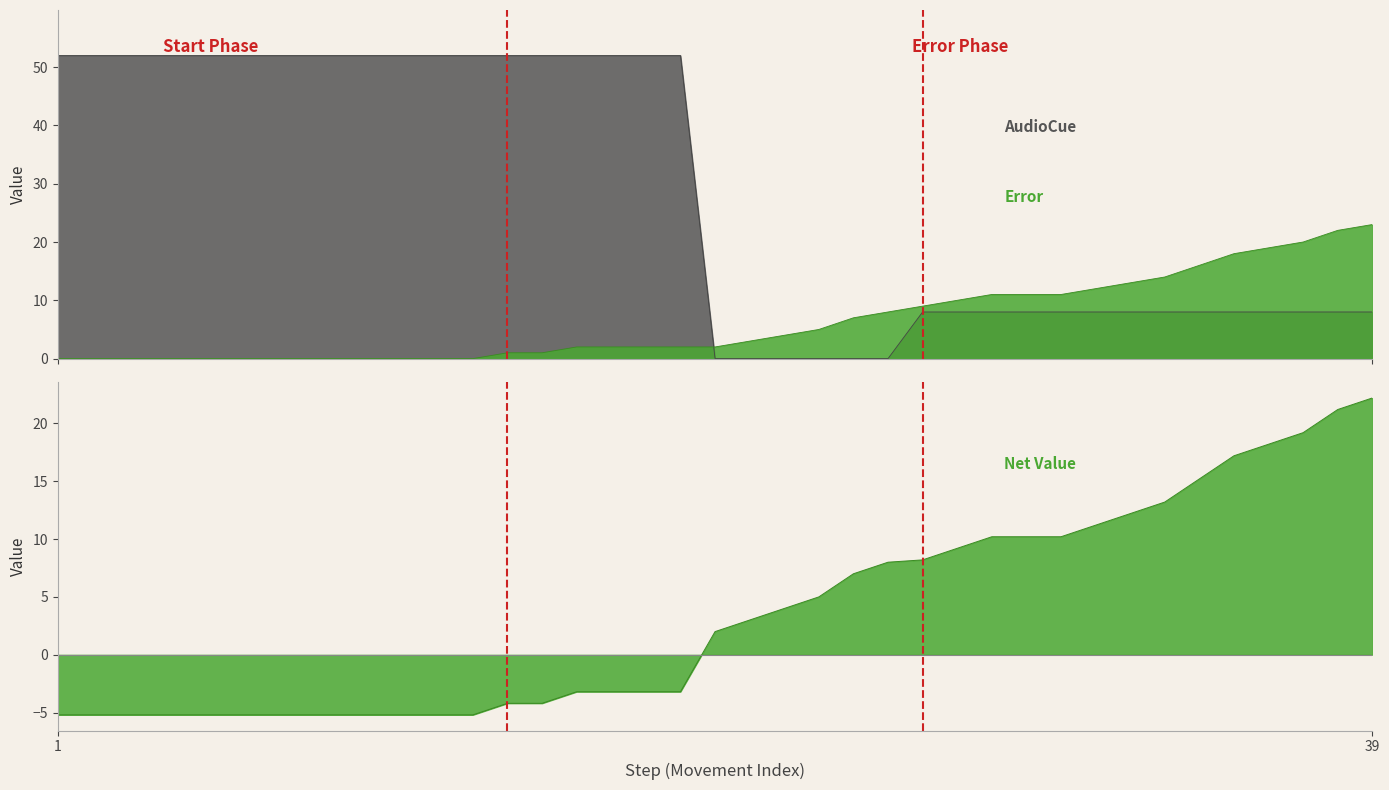

How many data points does each series have?

39